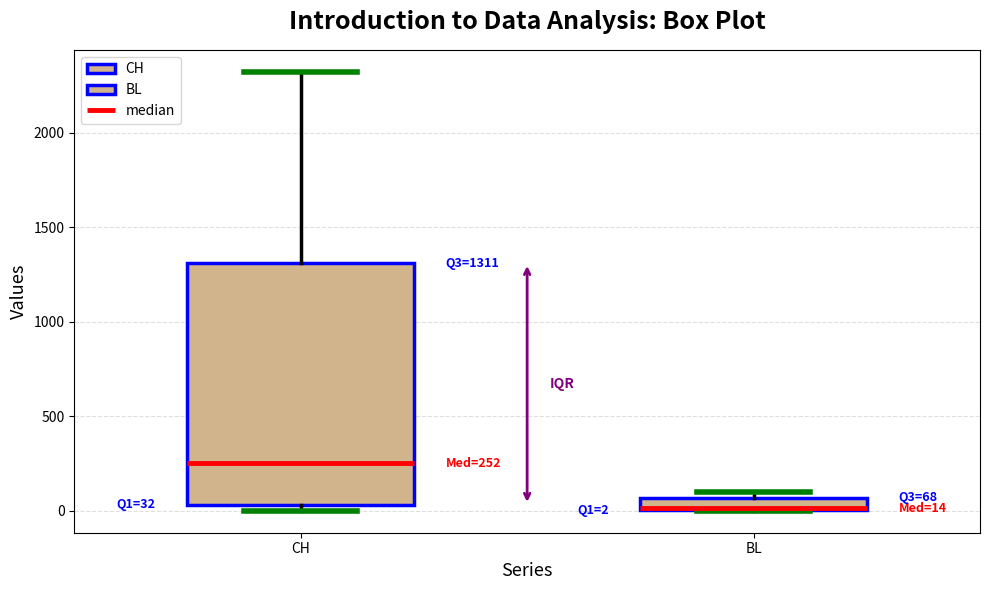

Which box has the lowest median line?

BL